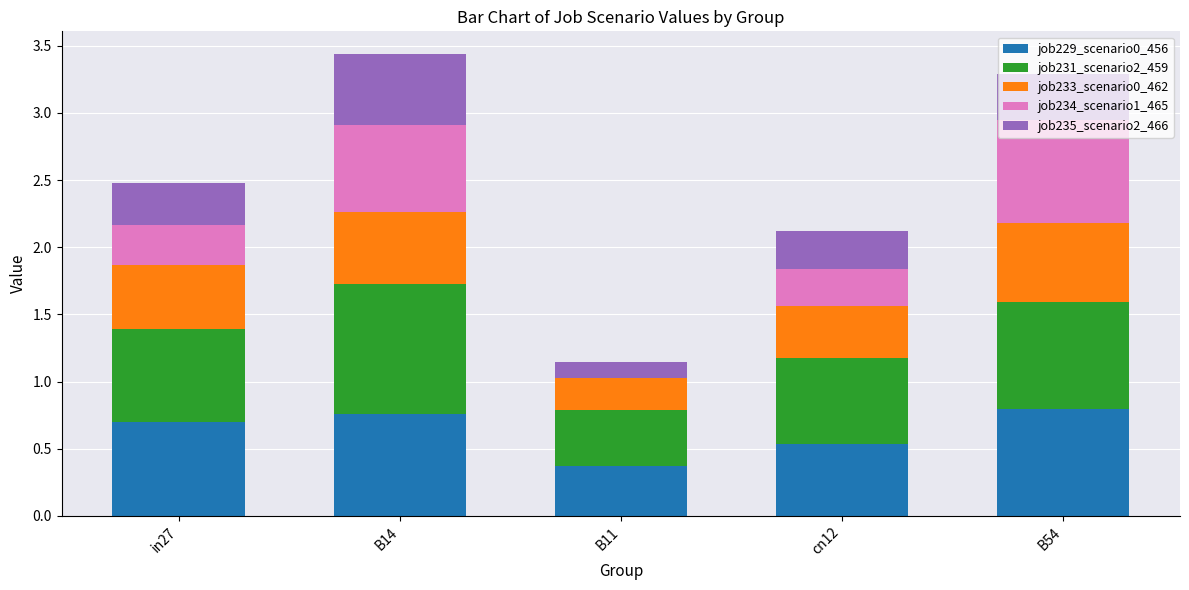

The job229_scenario0_456 series shows 0.4 at B11. True or false?

True